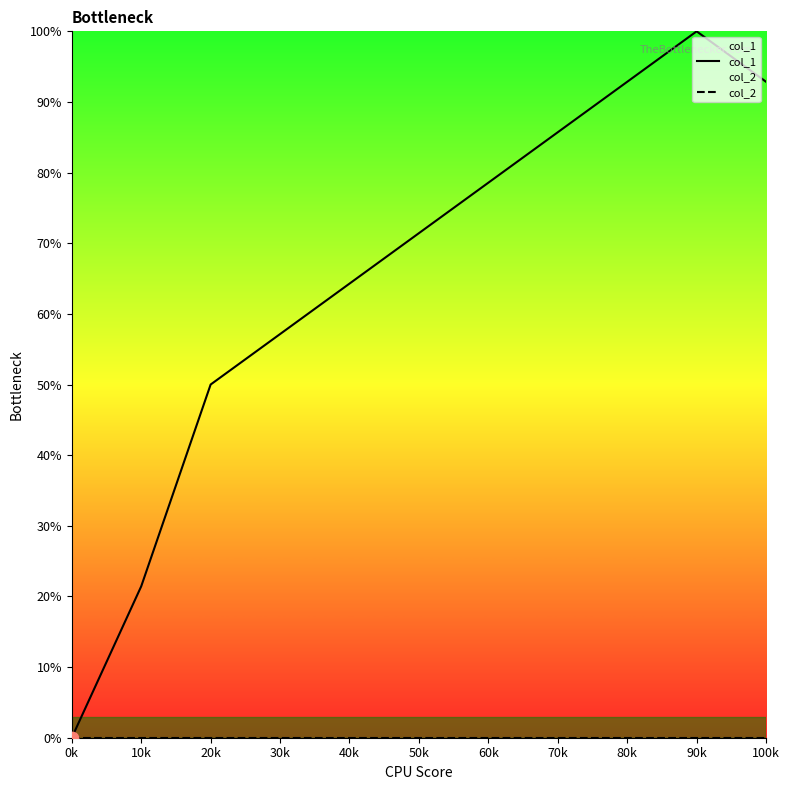

What is the total value across all series at 50k?

71.4